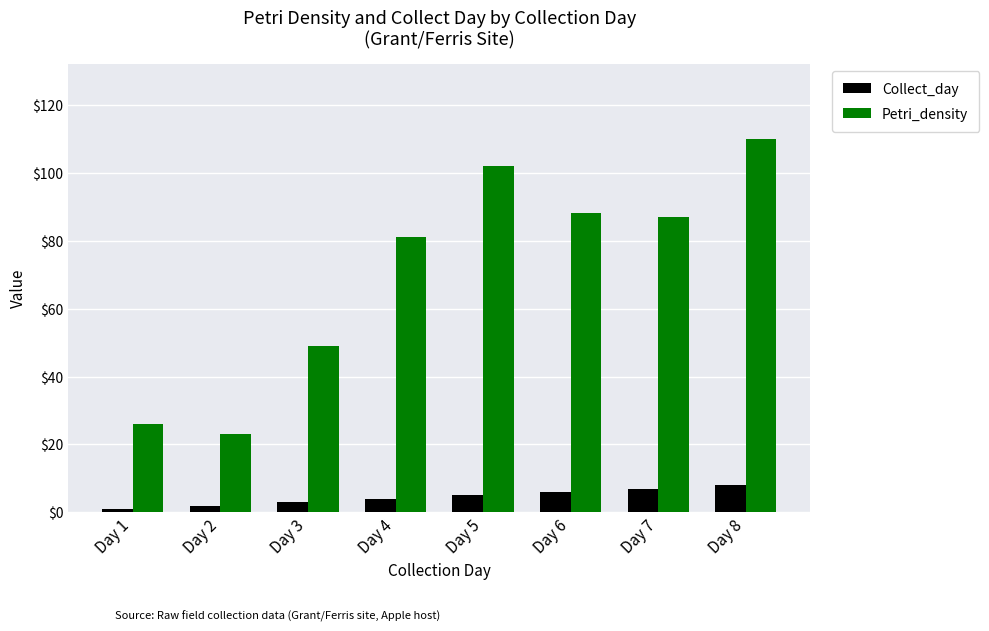

What is the total value across all series at Day 5?

107